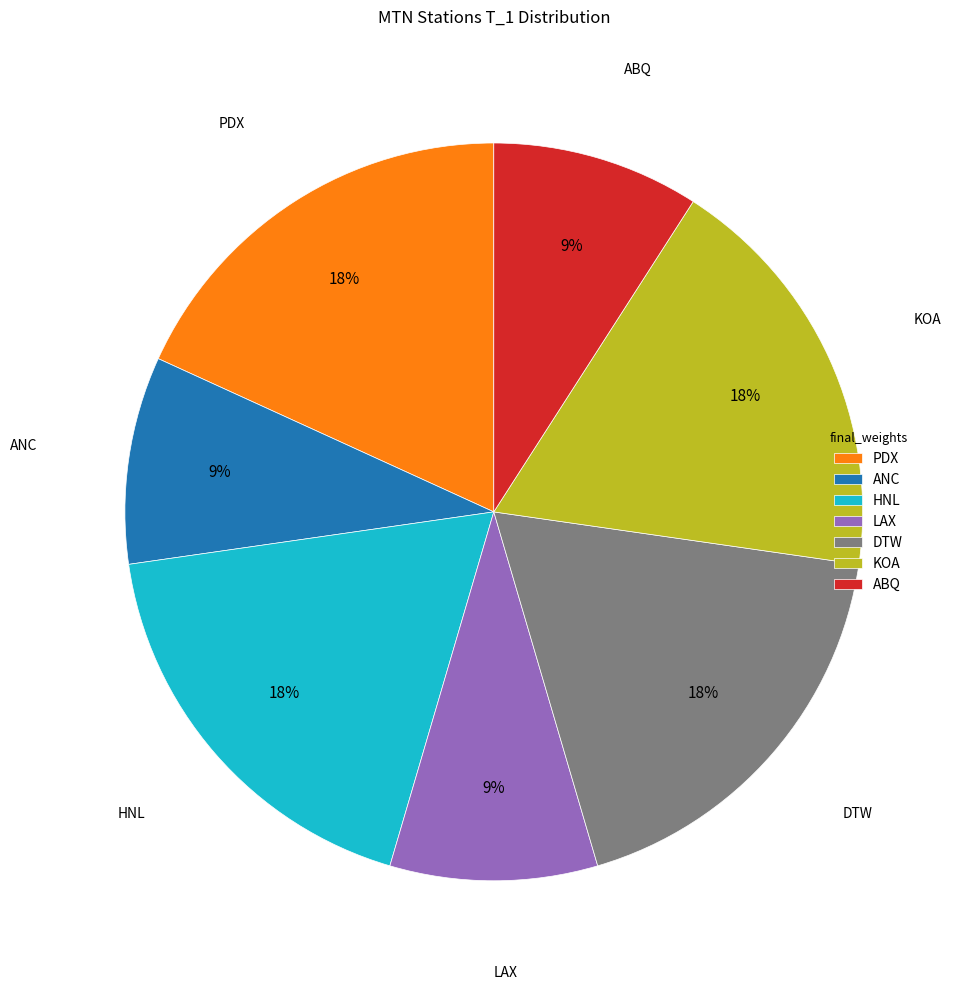

To the nearest percent, what portion does KOA represent?

18%